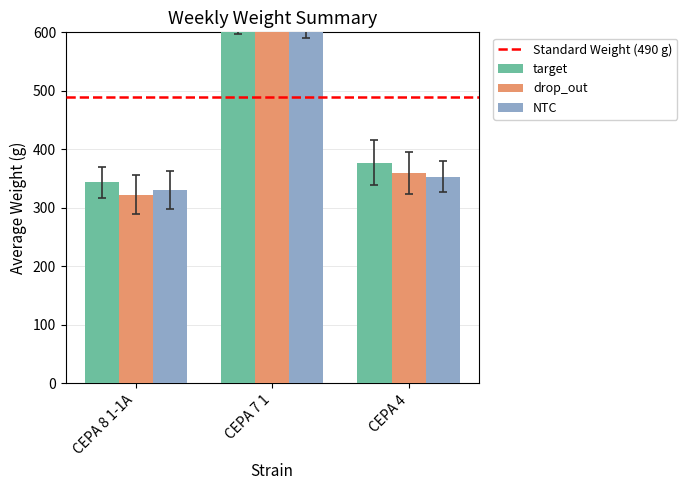

What is the spread (max minus min) of values at CEPA 4?

23.9